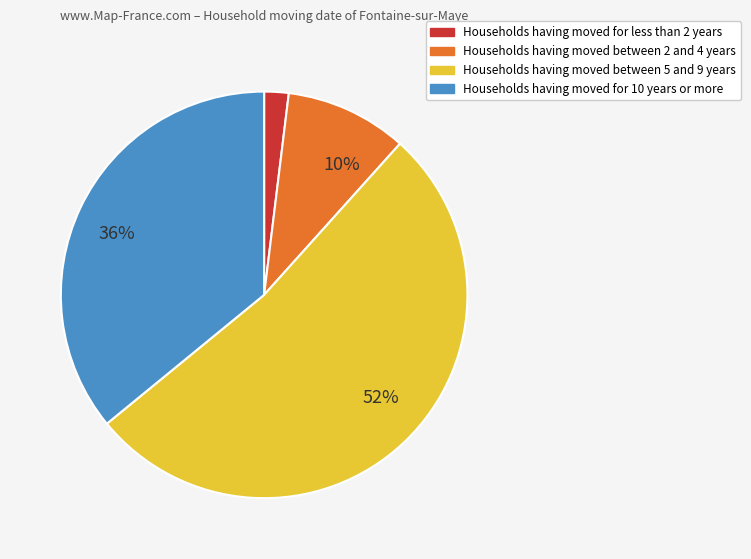

To the nearest percent, what is the average slice percentage?

25%